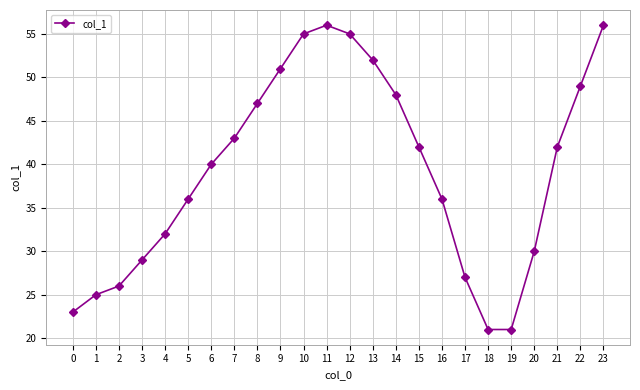

What is the sum of the values at 7 and 10?

98